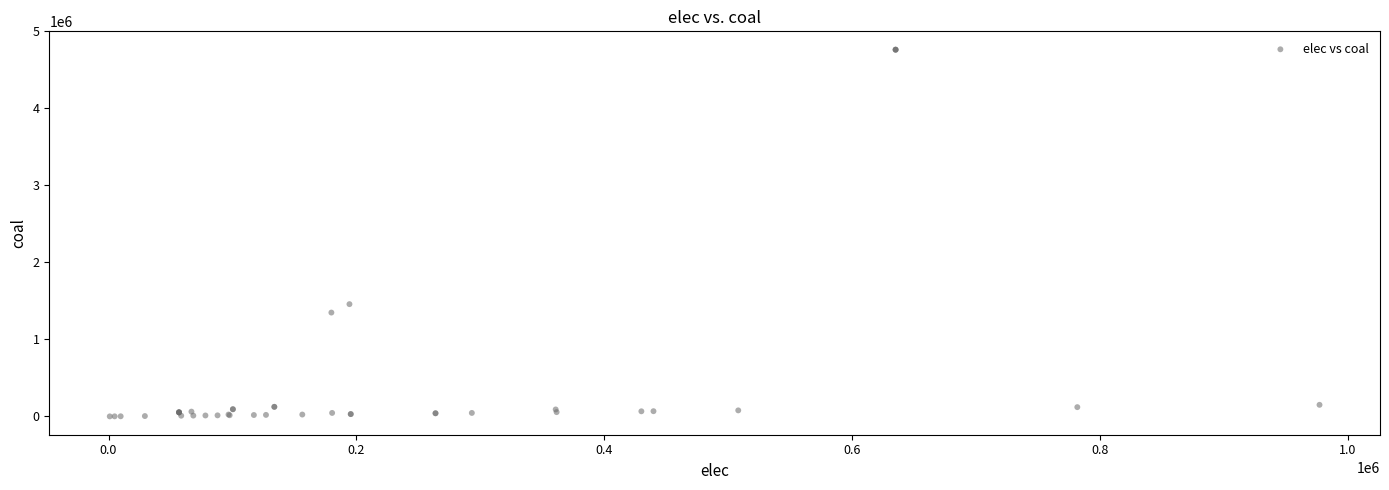

What Y value in the scatter plot is closest to 2381686?

1457944.4